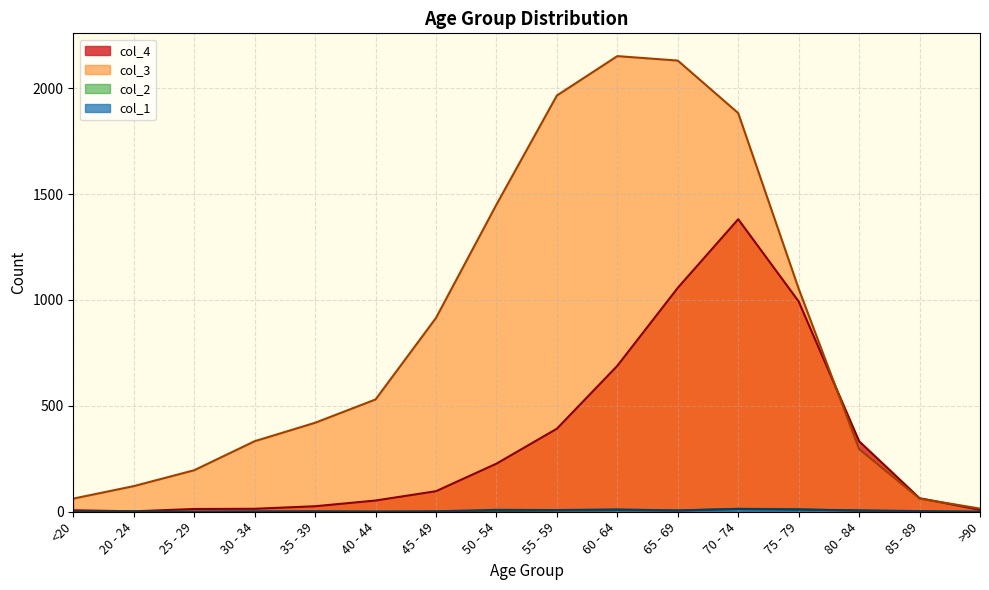

What is the value of the col_4 point at the 13th from the left?

993